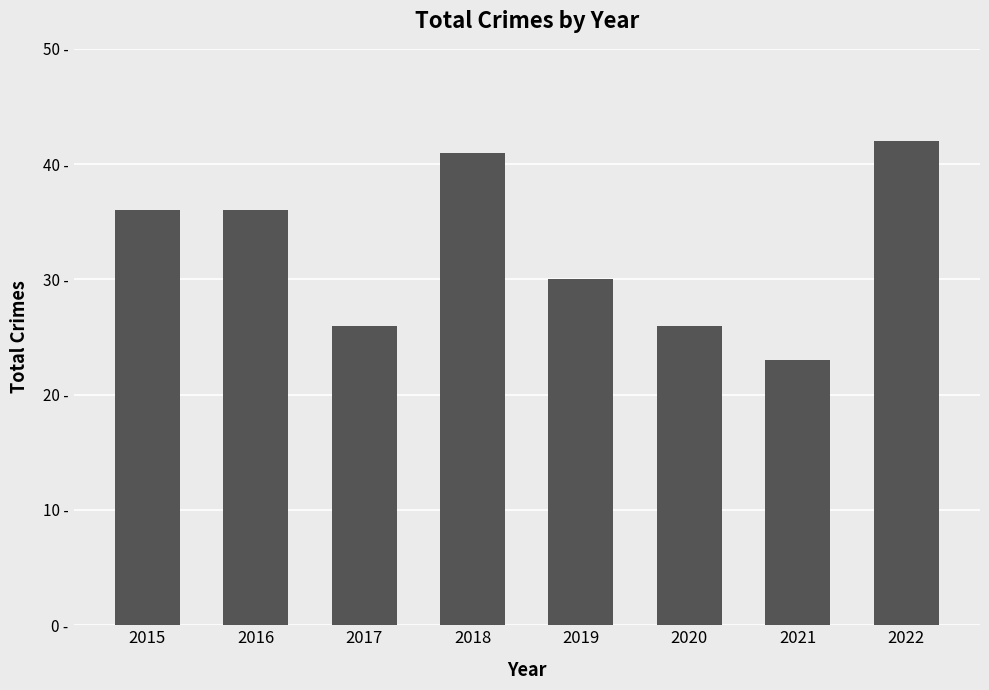

What is the sum of the values at 2017 and 2016?

62